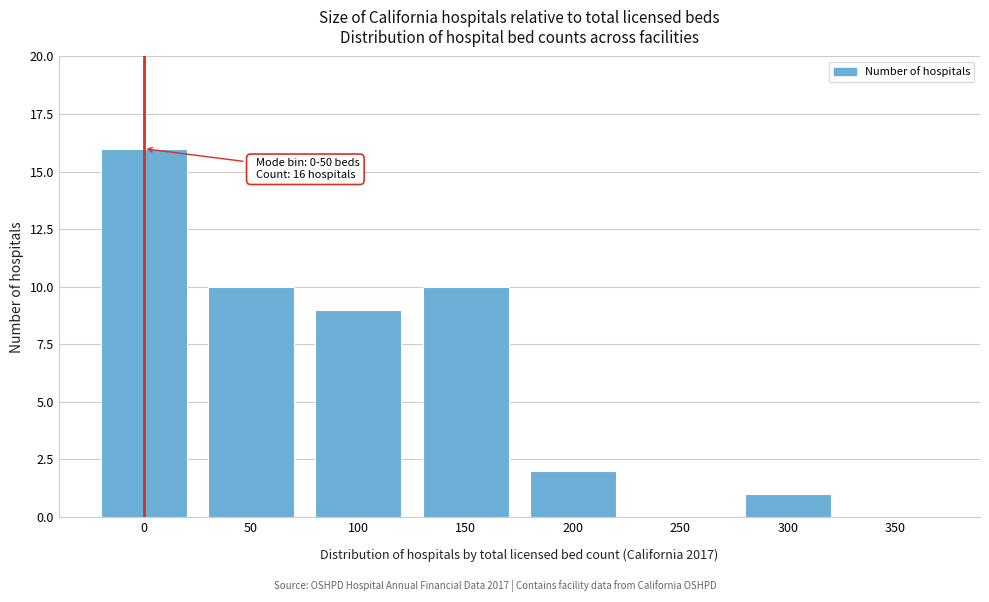

Reading left to right, extract all data points from this chart.

0=16	50=10	100=9	150=10	200=2	250=0	300=1	350=0